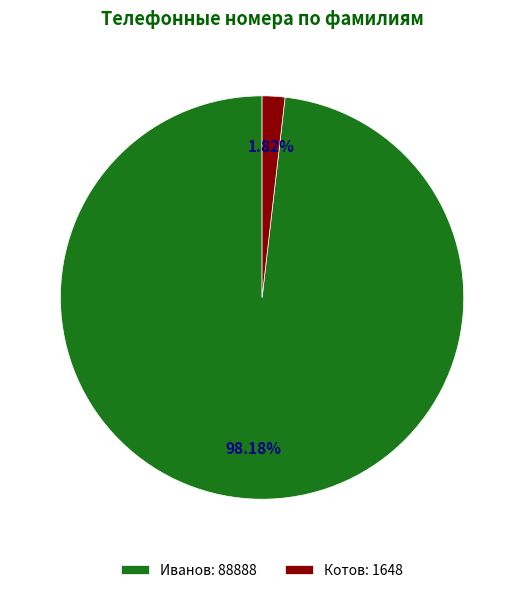

How much of the chart is everything except Котов?

98.2%